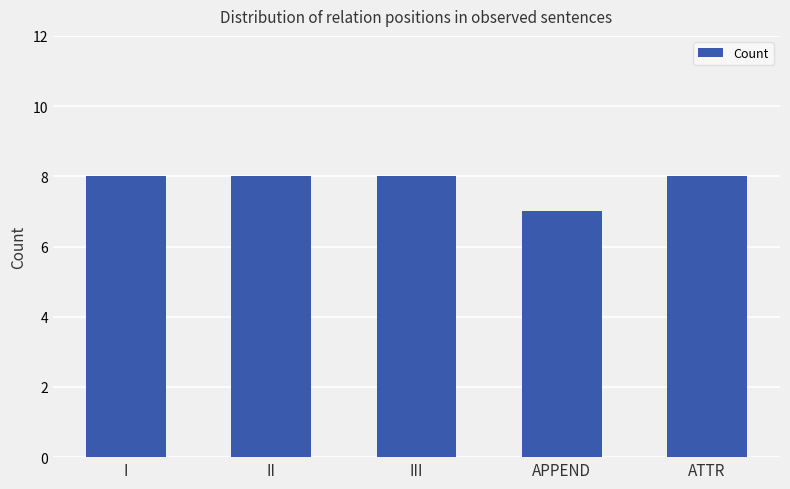

What is the smallest value displayed?

7